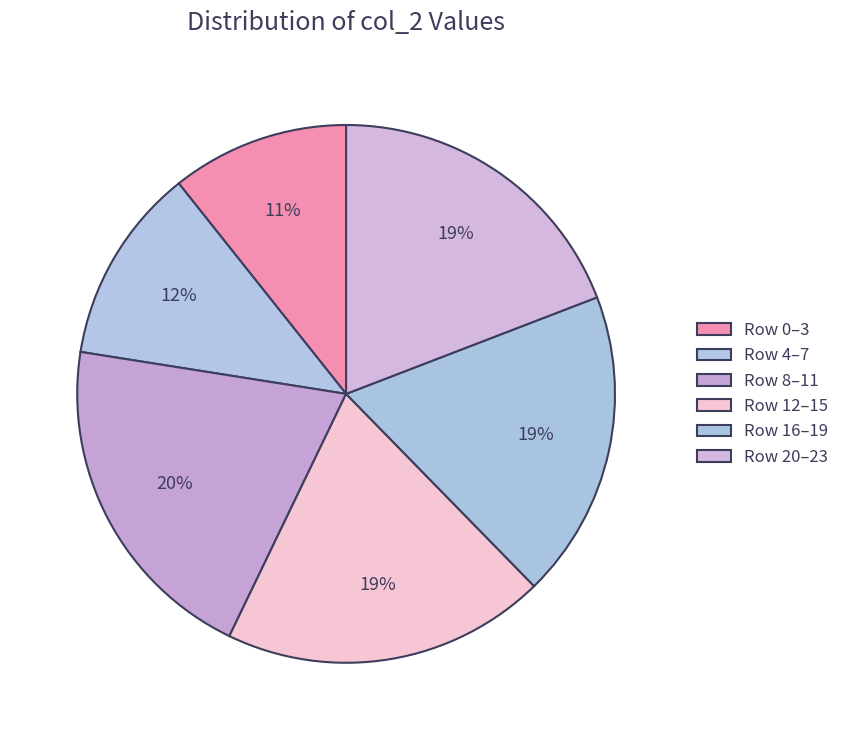

Is there any slice that represents more than half of the pie?

No